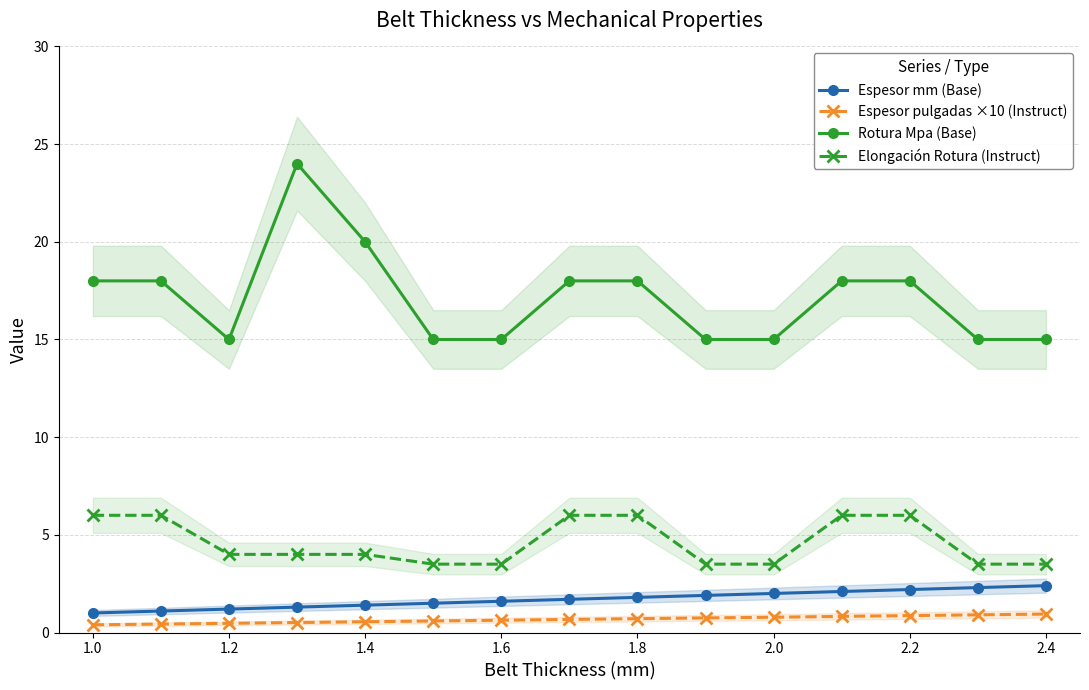

List the series in order of their peak value, highest first.

Rotura Mpa (Base), Elongación Rotura (Instruct), Espesor mm (Base), Espesor pulgadas ×10 (Instruct)